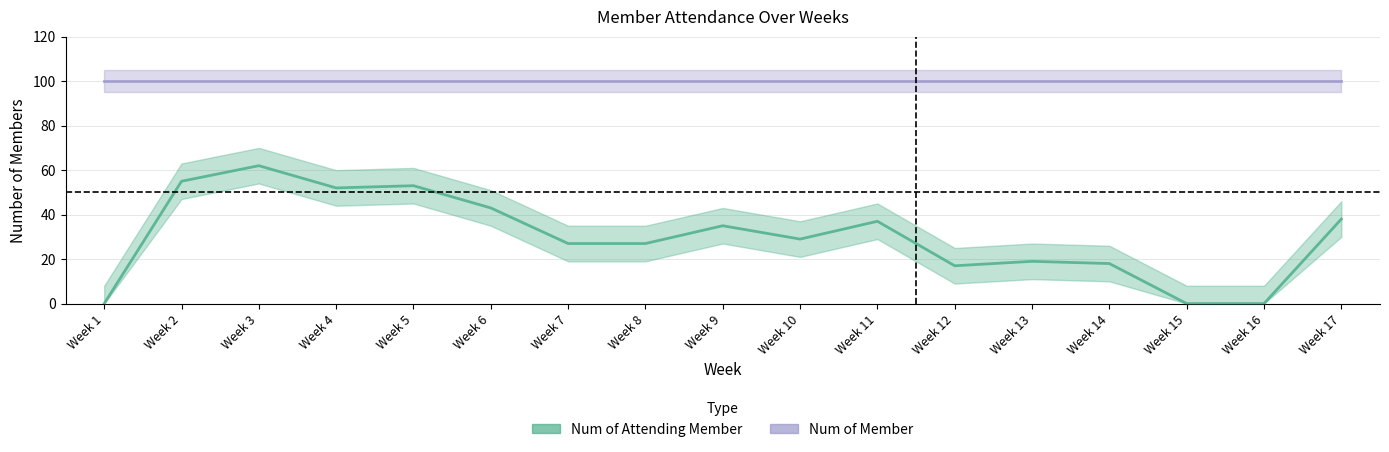

Reading right to left, extract all data points from this chart.

Num of Member: Week 17=100	Week 16=100	Week 15=100	Week 14=100	Week 13=100	Week 12=100	Week 11=100	Week 10=100	Week 9=100	Week 8=100	Week 7=100	Week 6=100	Week 5=100	Week 4=100	Week 3=100	Week 2=100	Week 1=100
Num of Attending Member: Week 17=38	Week 16=0	Week 15=0	Week 14=18	Week 13=19	Week 12=17	Week 11=37	Week 10=29	Week 9=35	Week 8=27	Week 7=27	Week 6=43	Week 5=53	Week 4=52	Week 3=62	Week 2=55	Week 1=0